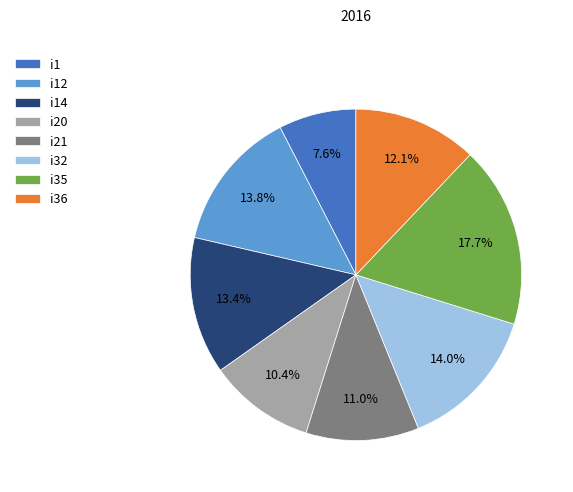

What percentage do i12 and i20 together represent?

24.2%